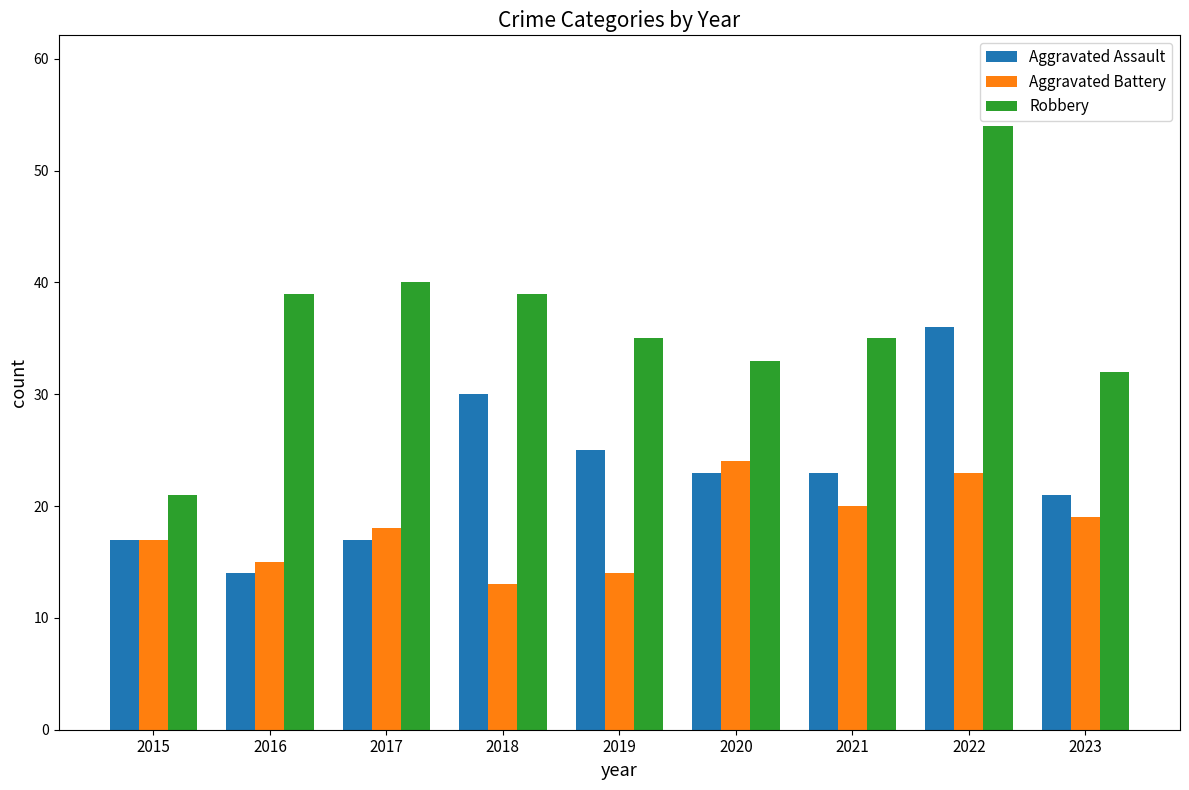

Rank the series by their average value, from highest to lowest.

Robbery, Aggravated Assault, Aggravated Battery